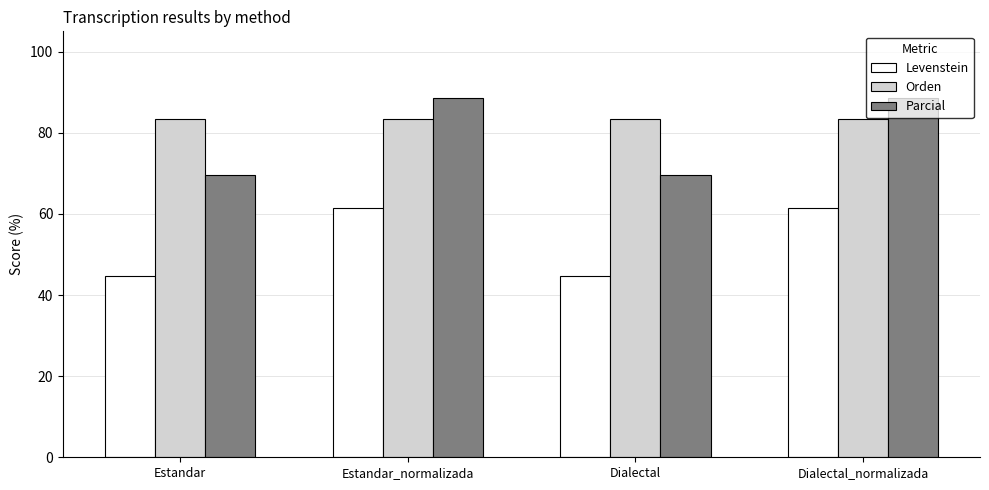

What is the label of the 1st bar from the left?

Estandar